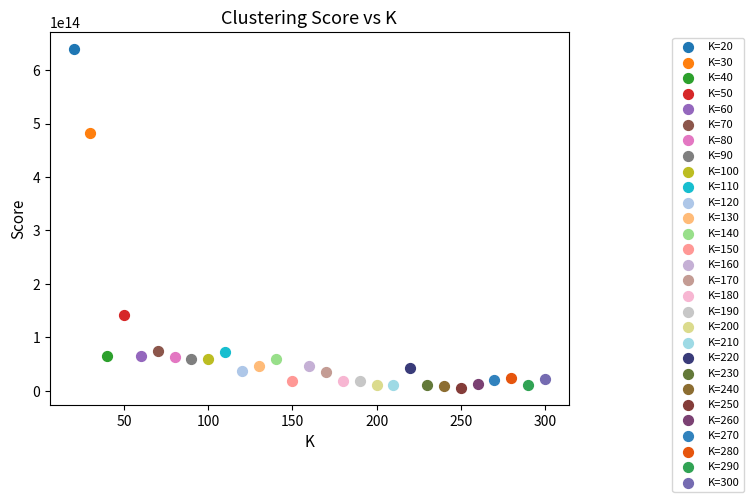

What are all the series names shown in the legend?

K=20, K=30, K=40, K=50, K=60, K=70, K=80, K=90, K=100, K=110, K=120, K=130, K=140, K=150, K=160, K=170, K=180, K=190, K=200, K=210, K=220, K=230, K=240, K=250, K=260, K=270, K=280, K=290, K=300